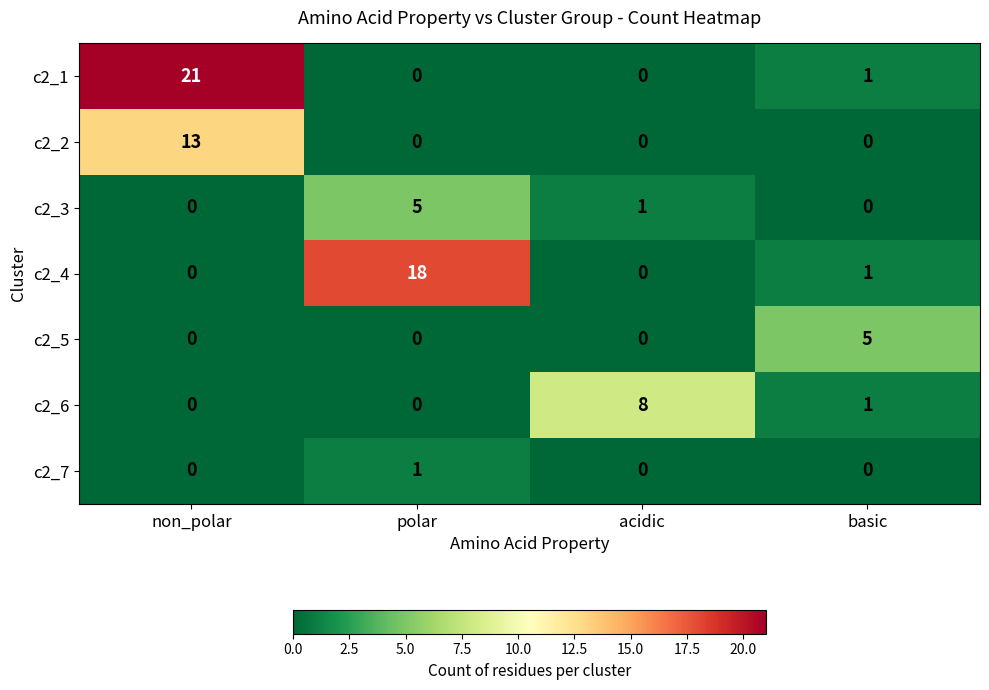

What is the difference between the maximum and second lowest values in the c2_5 series?

5